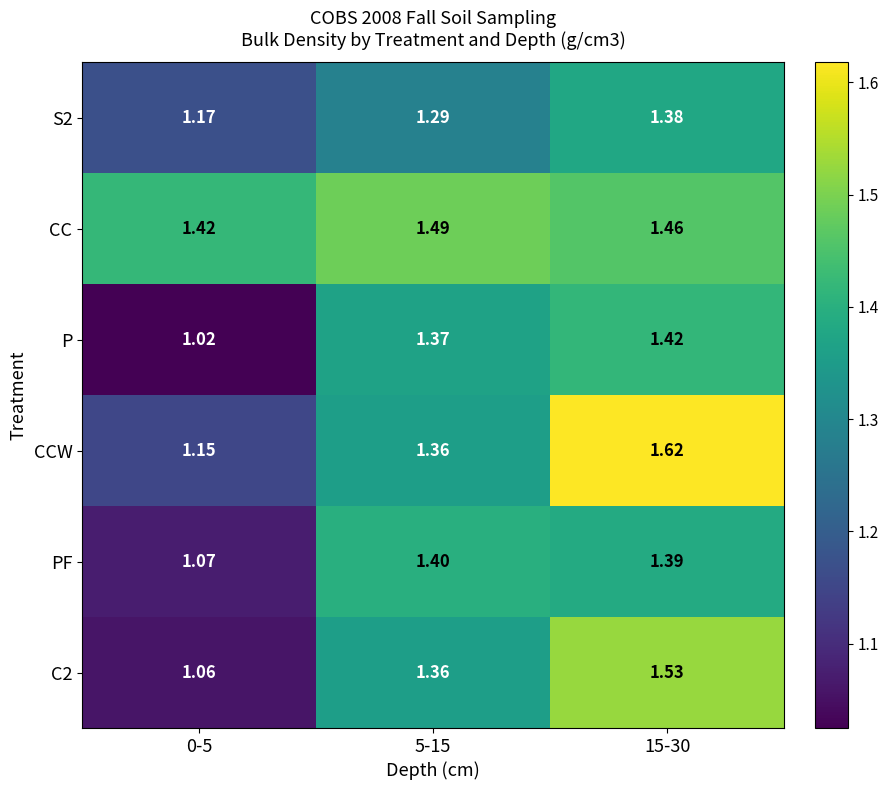

Which series has the largest total across all categories?

CC